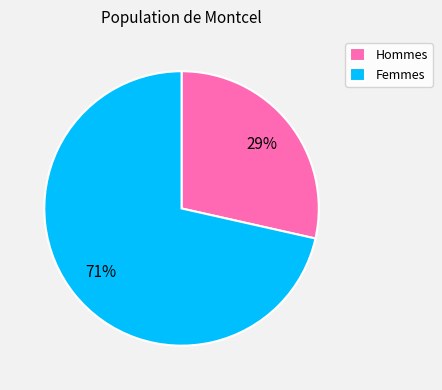

Rank the categories by value from lowest to highest.

Hommes, Femmes